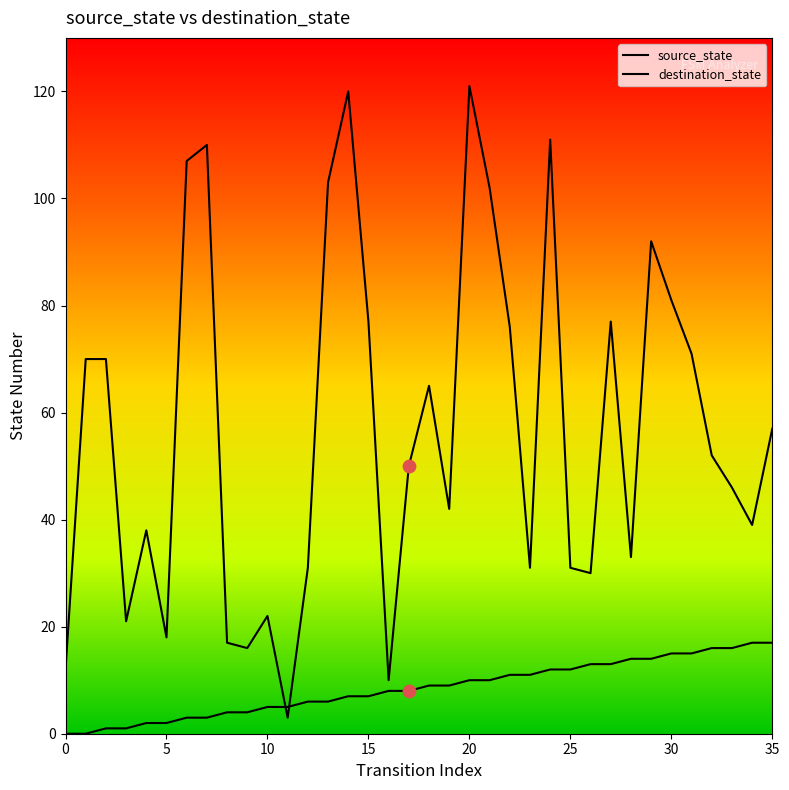

How many lines are shown in the chart?

2